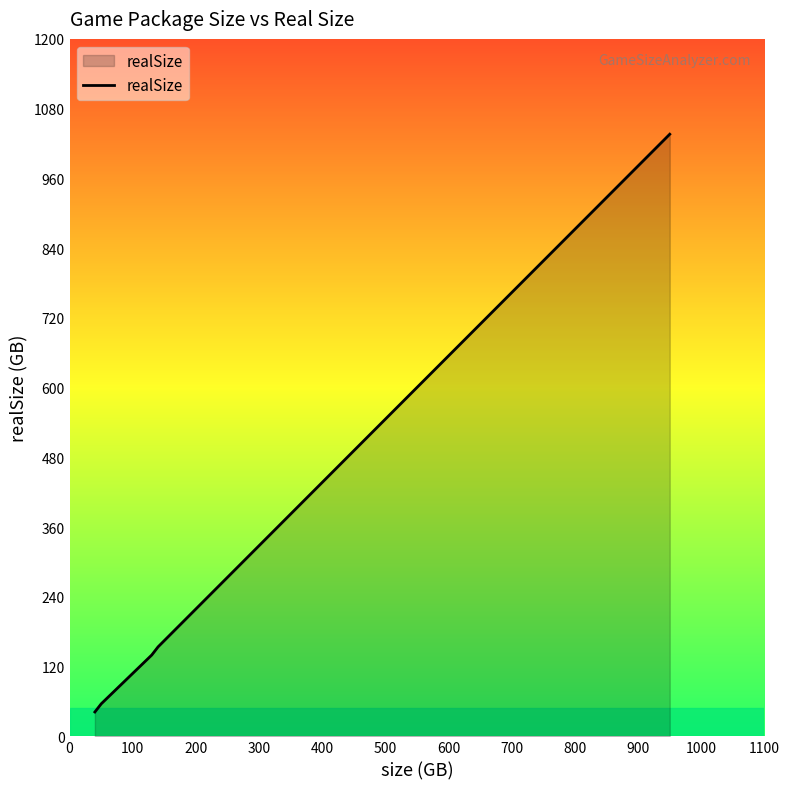

What is the smallest value displayed?

42